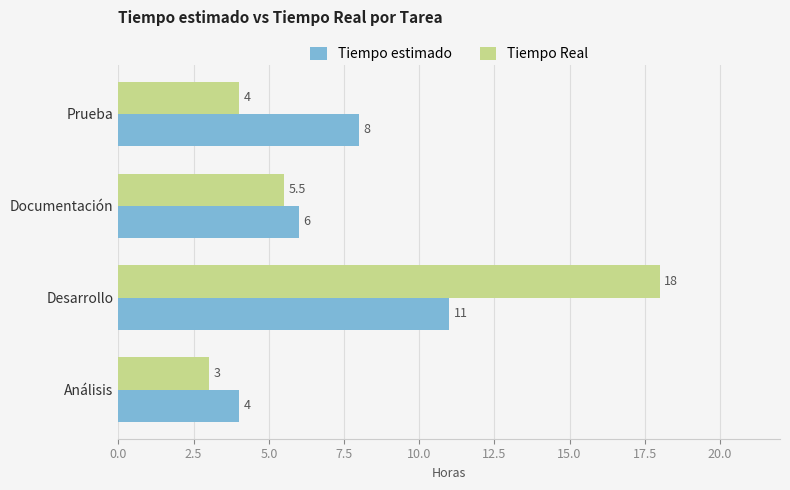

The Tiempo estimado series shows 4.0 at Prueba. True or false?

False